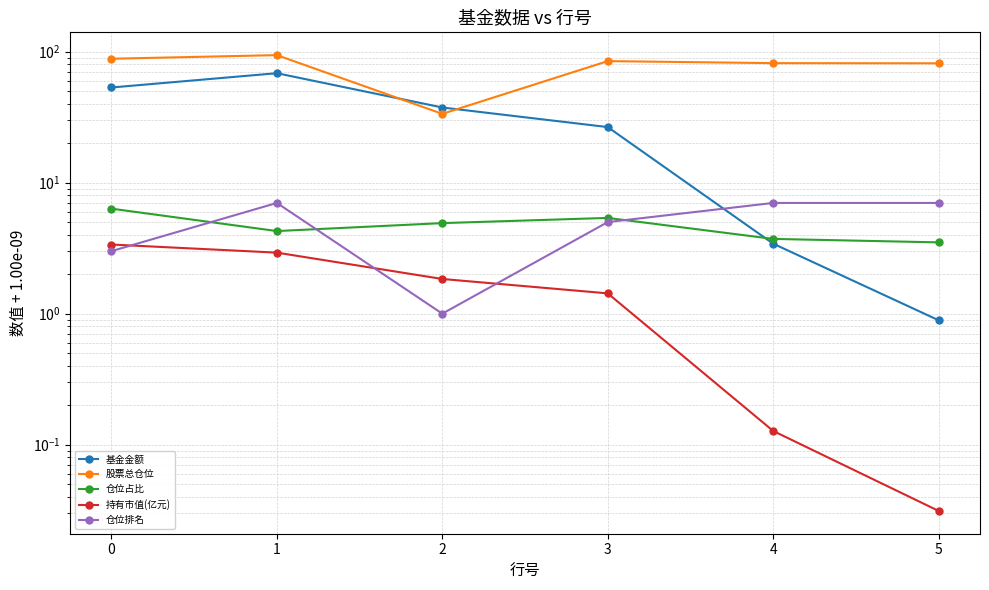

What is the greatest value displayed?

94.1